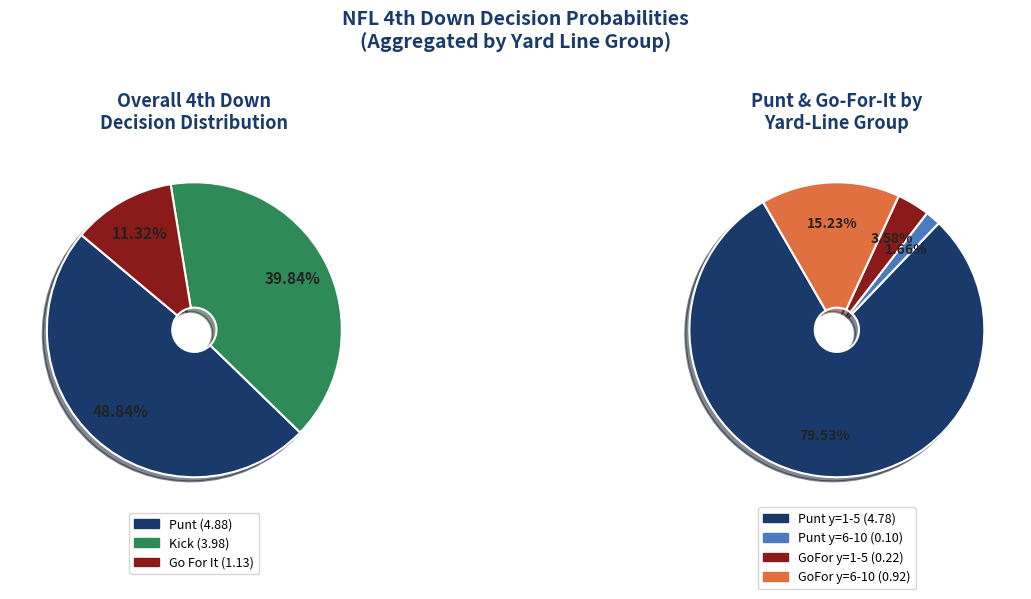

True or false: y=3 accounts for 13% of the total.

False